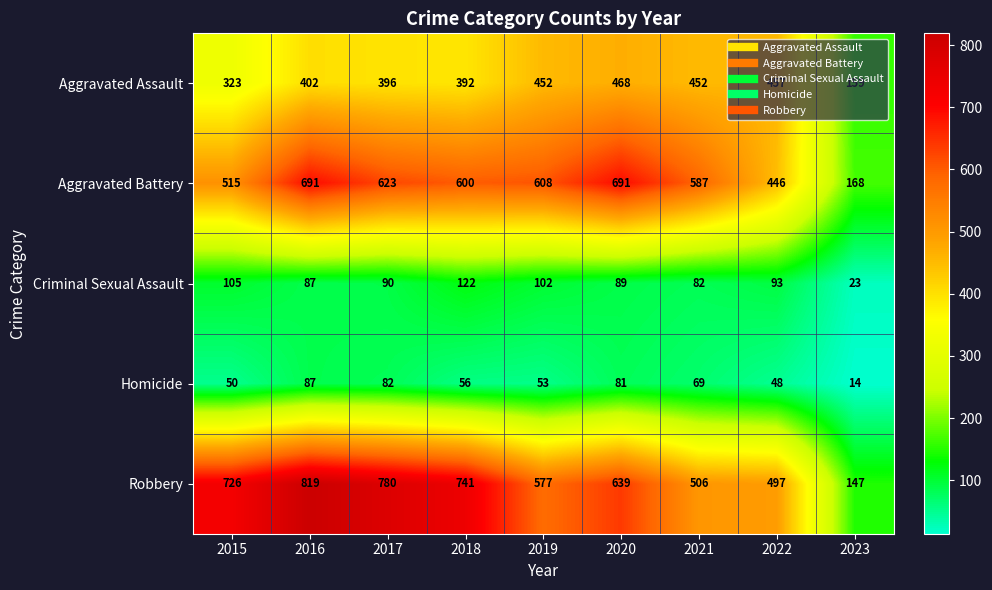

What is the difference between the second highest and second lowest values in the Robbery series?

283